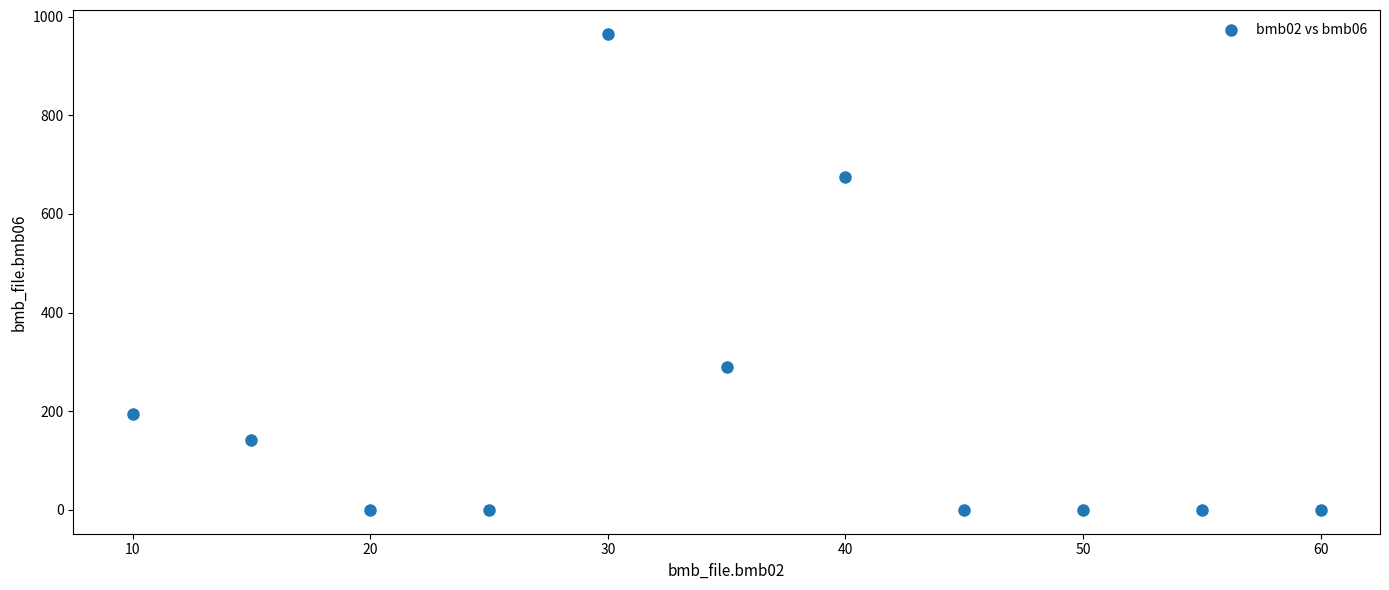

What is the average Y value?

206.1